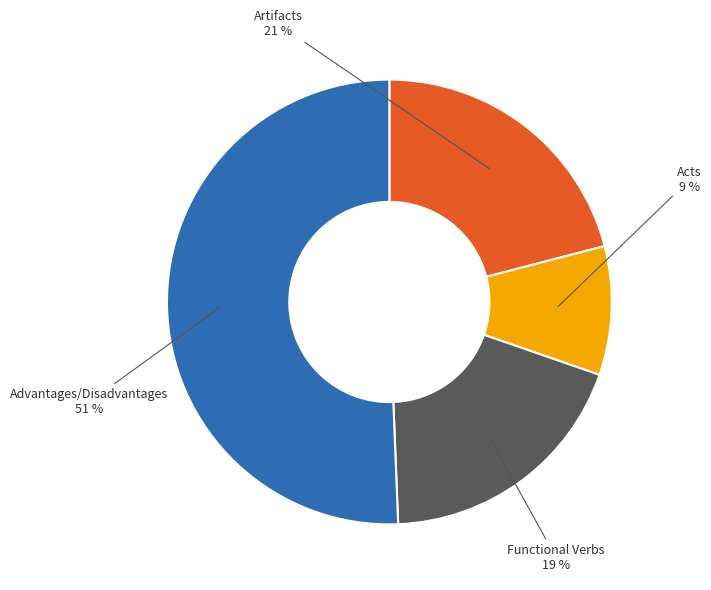

Is there a majority slice in this chart?

Yes